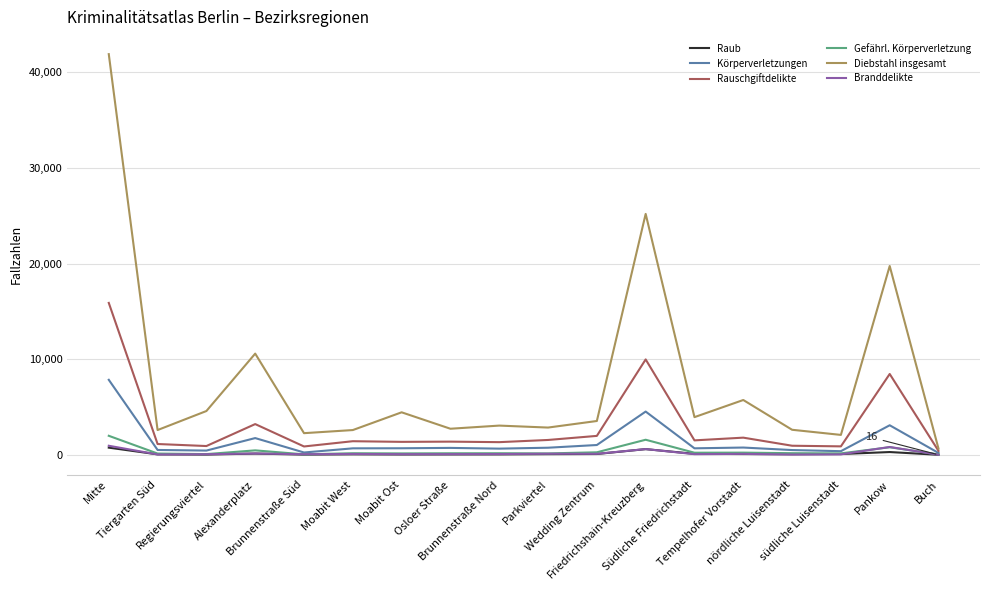

Which has a higher value, nördliche Luisenstadt or Brunnenstraße Süd?

nördliche Luisenstadt